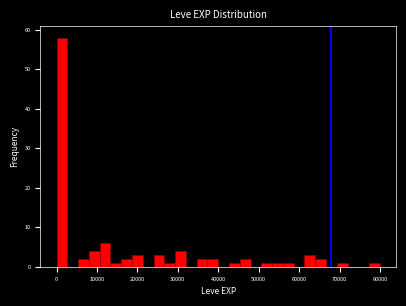

Around what value on the x-axis is the tallest bar? Give the approximate position of its centre, as read against the axis.

1000